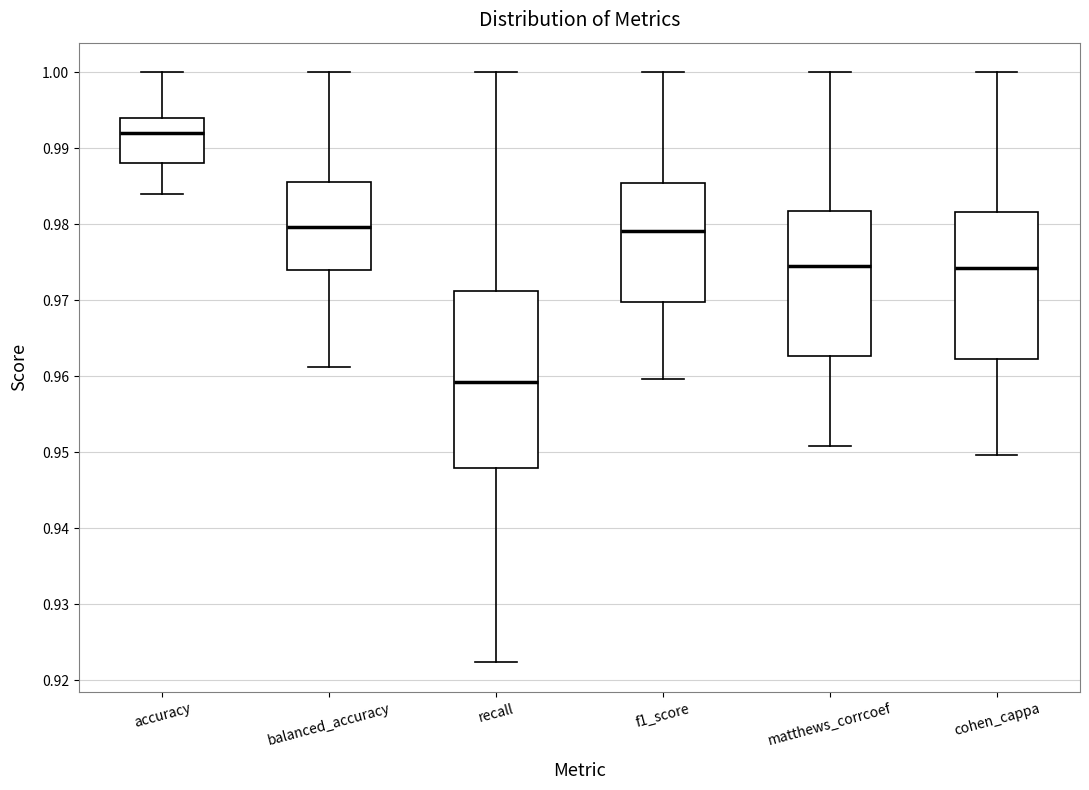

Where is the upper edge of the box for balanced_accuracy on the y-axis? The values are not printed on the chart, so give them approximately, as read against the axis.

0.986